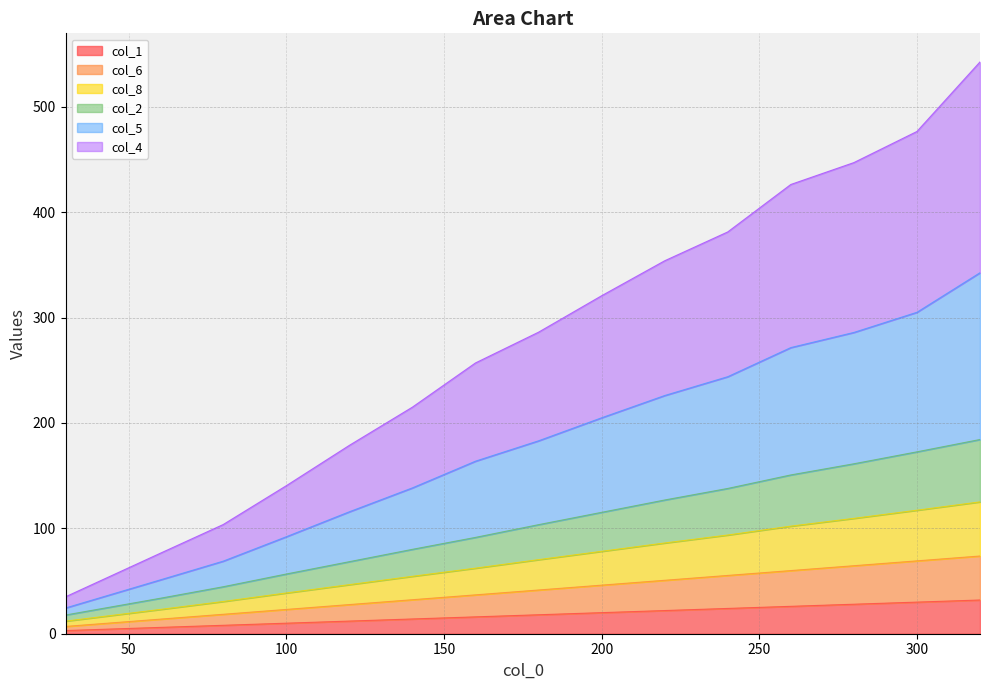

How many series are shown in this chart?

6